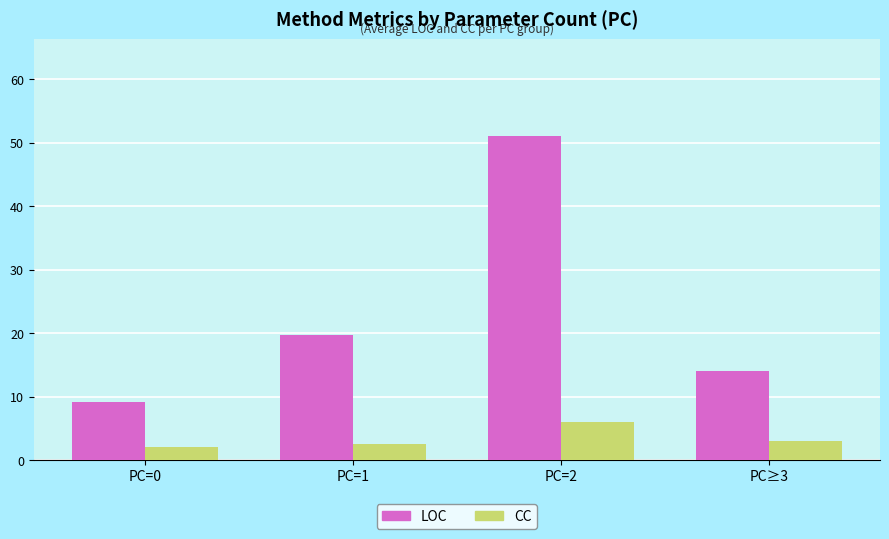

Rank the series at PC=0 from highest to lowest value.

LOC, CC